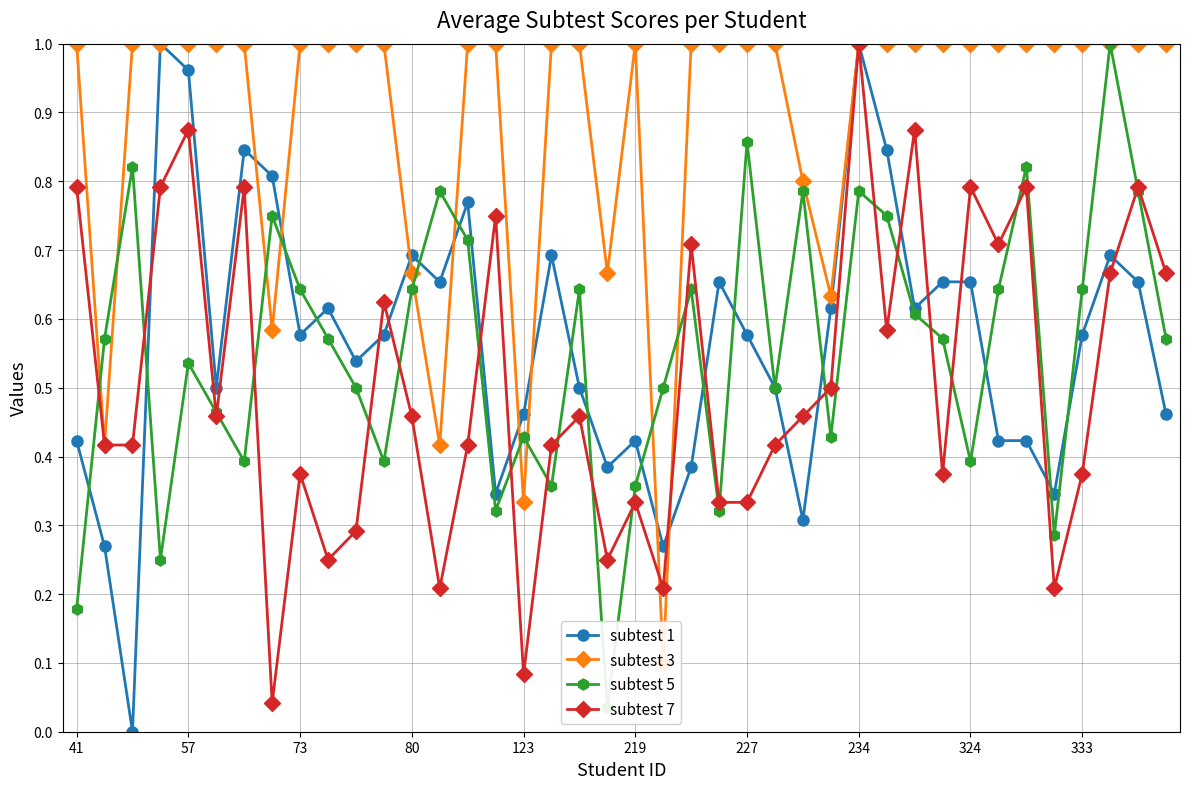

Which series has the largest range (max minus min)?

subtest 1